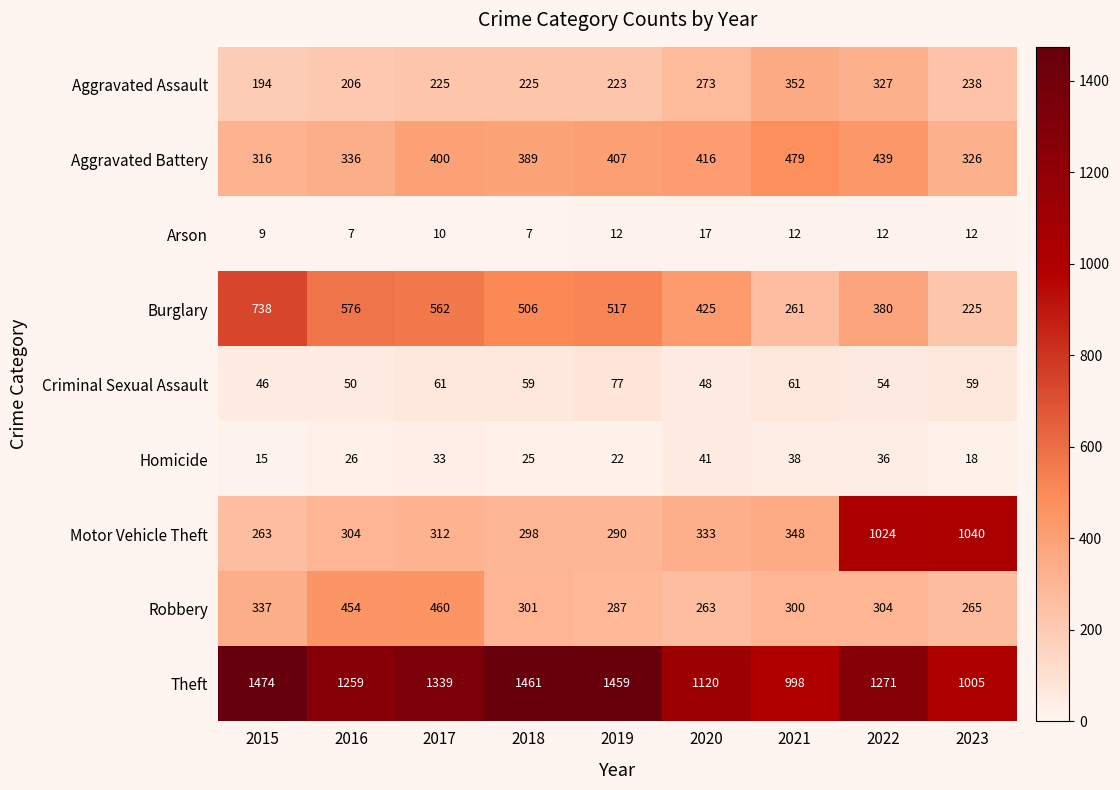

What is the total value across all series at 2023?

3188